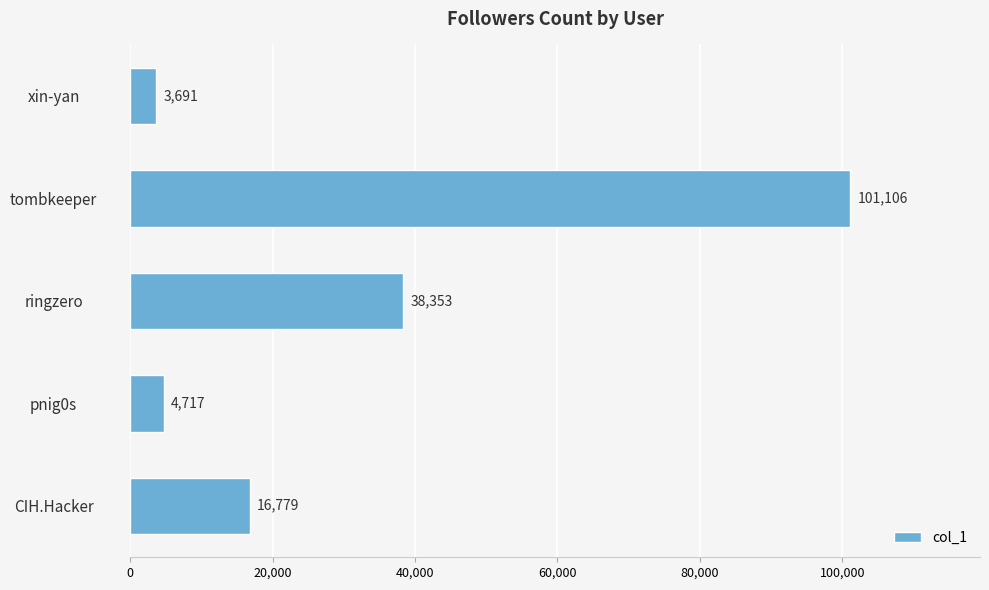

At which label is the value closest to 52398?

ringzero